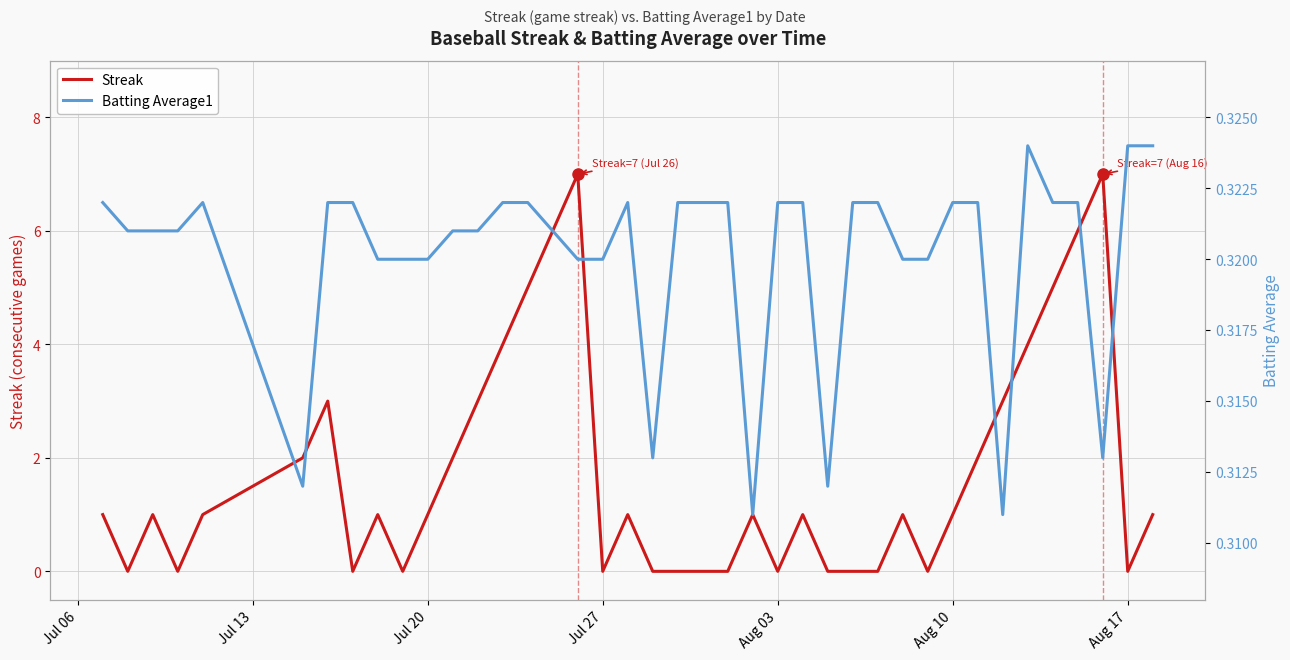

True or false: Streak has a value of 4 at Jul 27.

False